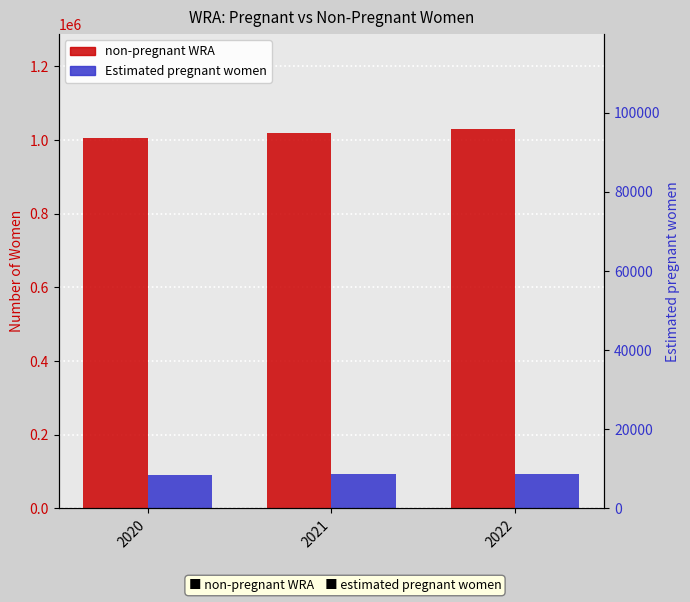

How many bars are there in total?

6